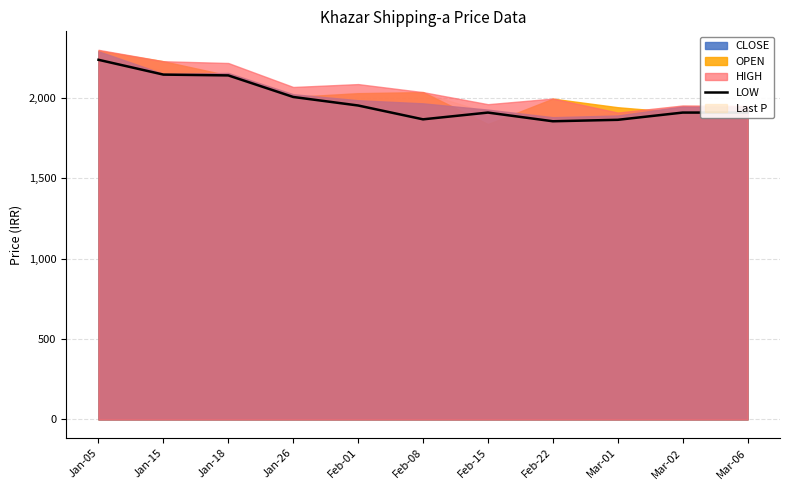

True or false: the data has more than 2 interior local peaks.

False